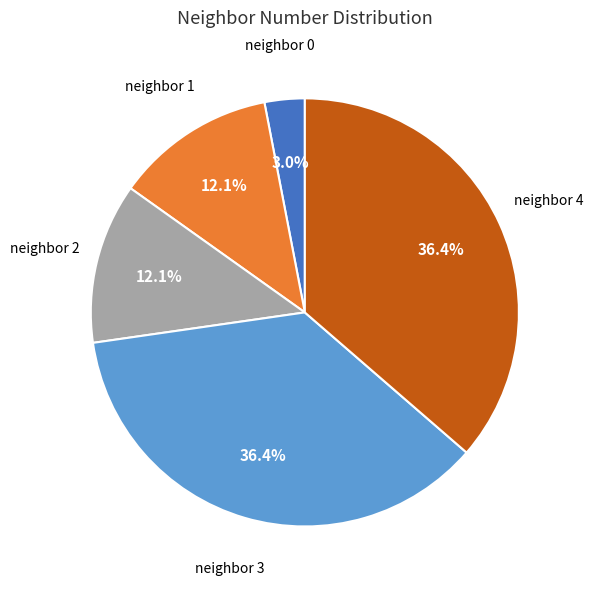

To the nearest percent, what is the average slice percentage?

20%